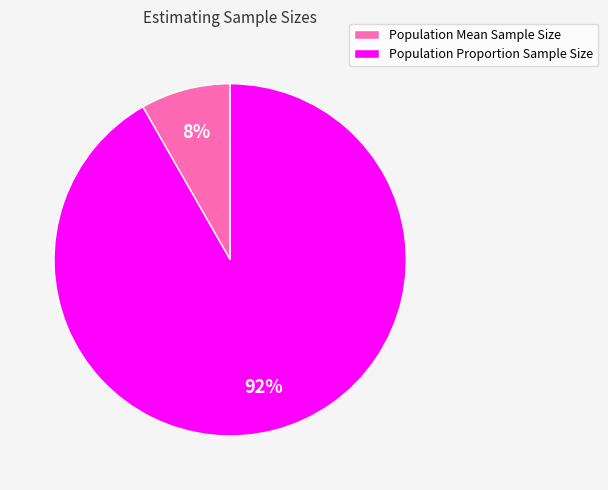

Combined, do Population Mean Sample Size and Population Proportion Sample Size account for over 50%?

Yes